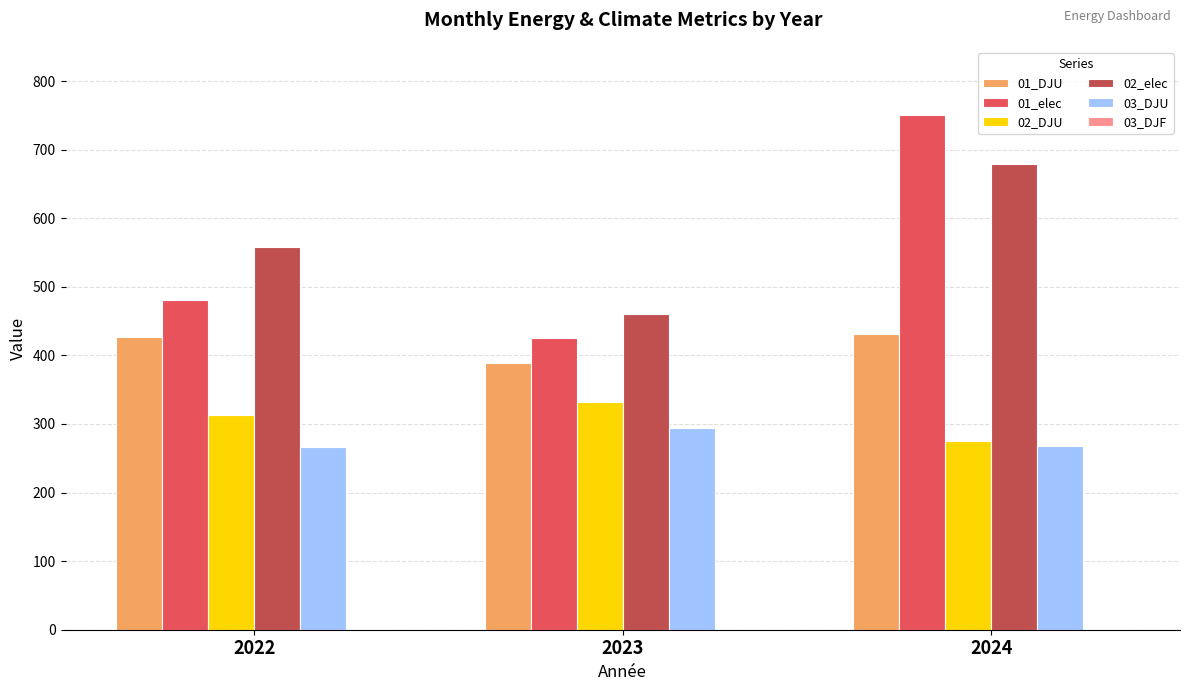

At which category is the sum across all series the highest?

2024